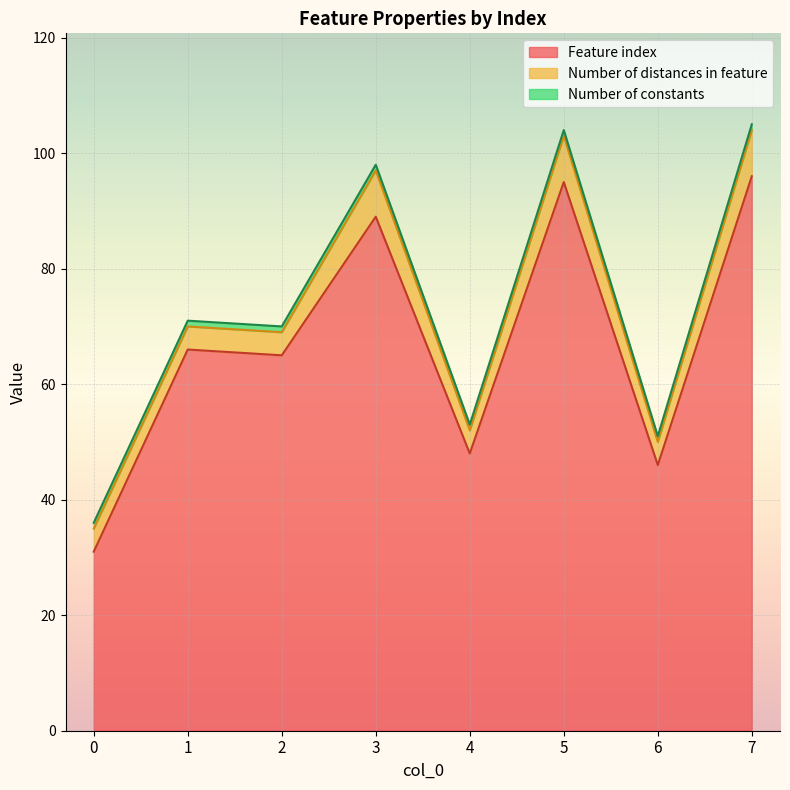

At how many categories does at least one series exceed 62?

5